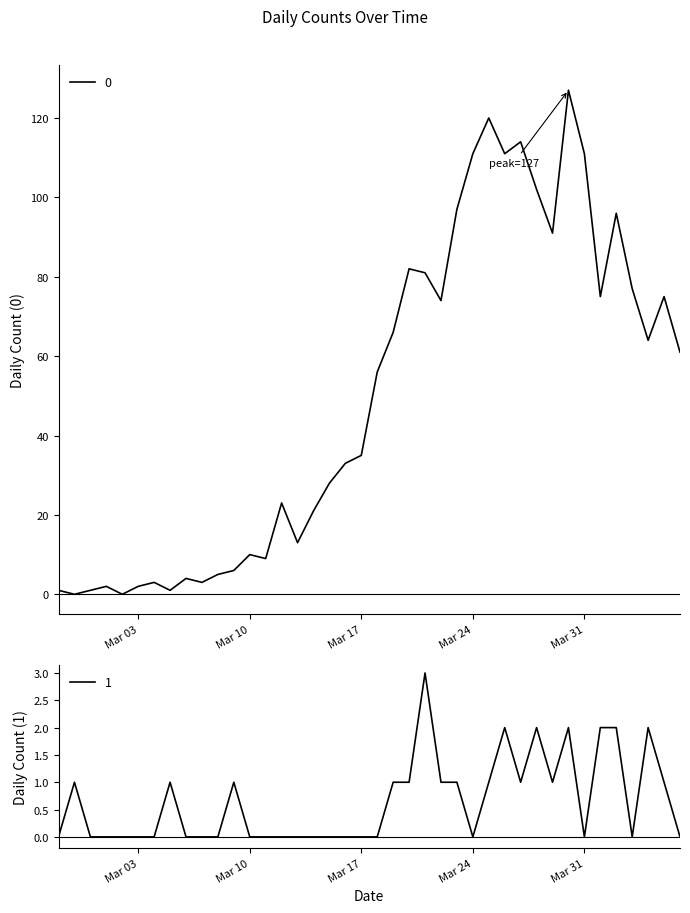

True or false: 1 has a value of -2 at 2020-02-27.

False